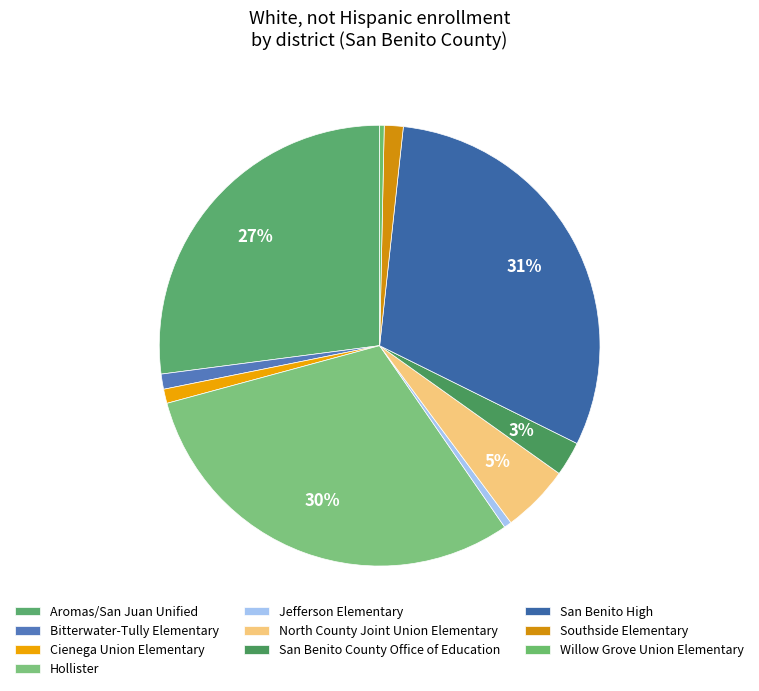

How many slices are in this pie chart?

10